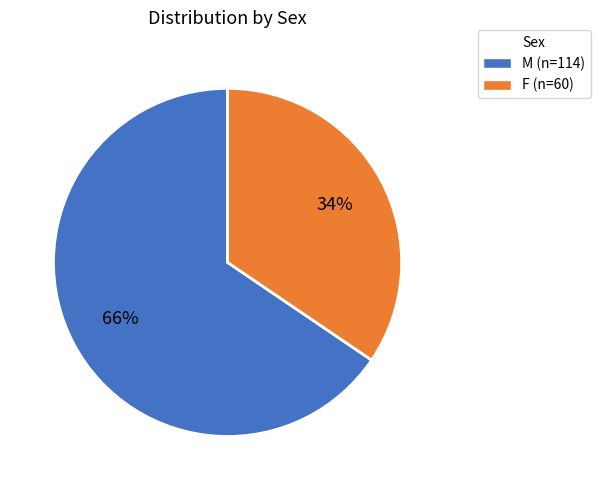

Does any single category account for the majority?

Yes